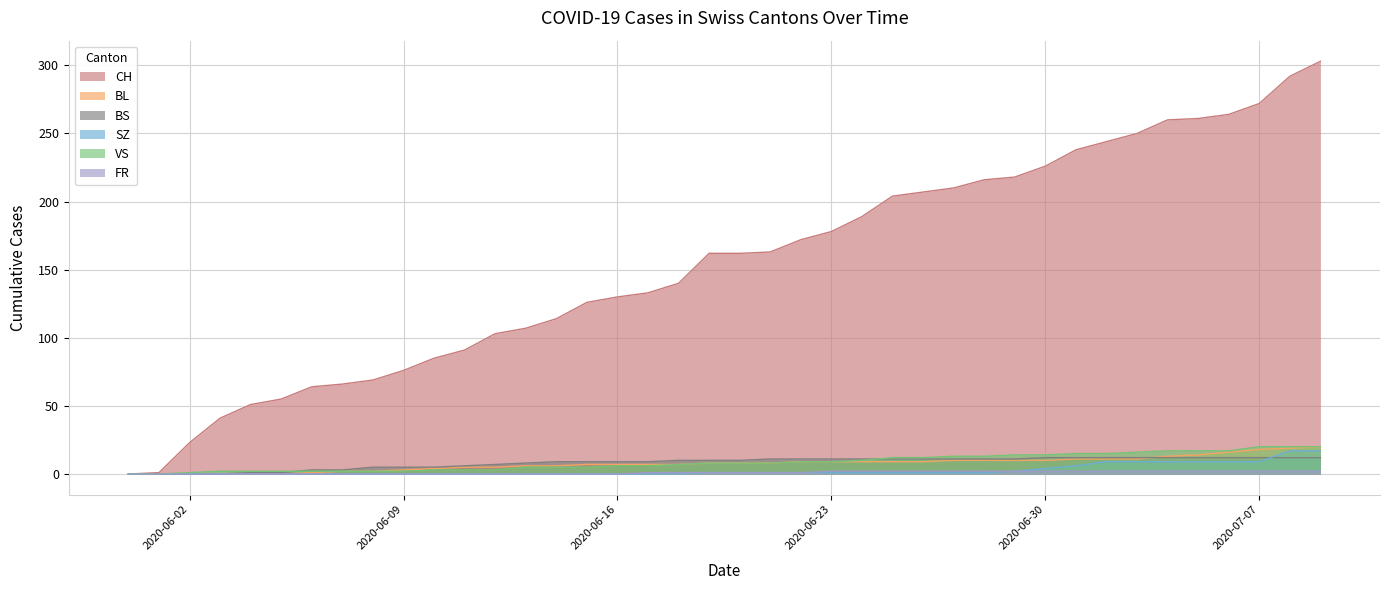

Reading left to right, extract all data points from this chart.

CH: 0	1	23	41	51	55	64	66	69	76	85	91	103	107	114	126	130	133	140	162	162	163	172	178	189	204	207	210	216	218	226	238	244	250	260	261	264	272	292	303
BL: 0	0	0	0	0	0	1	2	2	3	4	5	5	6	6	7	7	7	7	8	8	8	9	9	9	9	9	10	10	10	10	11	11	11	13	14	16	18	19	20
BS: 0	0	0	0	1	1	3	3	5	5	5	6	7	8	9	9	9	9	10	10	10	11	11	11	11	11	11	11	11	11	12	12	12	12	12	12	12	12	12	12
SZ: 0	0	0	0	0	0	0	0	0	0	0	0	0	0	0	0	0	0	0	1	1	1	1	1	1	1	1	1	1	2	4	6	9	9	9	9	9	9	17	17
VS: 0	0	1	2	2	2	2	2	2	2	3	3	3	5	5	5	6	6	7	8	8	8	9	9	10	12	12	13	13	14	14	15	15	16	17	17	17	20	20	20
FR: 0	0	0	0	0	0	0	0	0	0	0	0	0	0	0	0	0	1	1	1	1	1	1	2	2	2	2	2	2	2	2	2	2	2	2	2	2	2	2	2